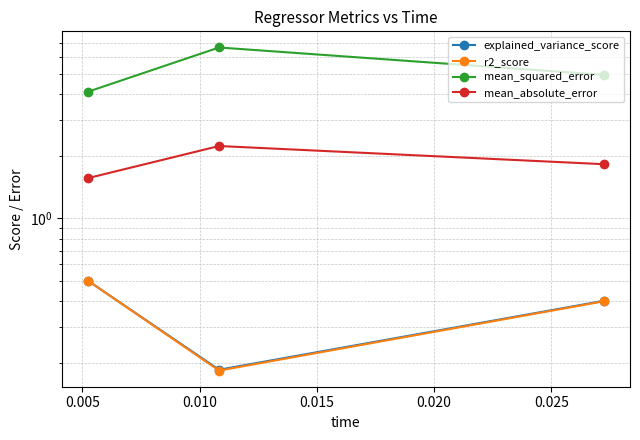

What is the average value of the mean_absolute_error series?

1.9